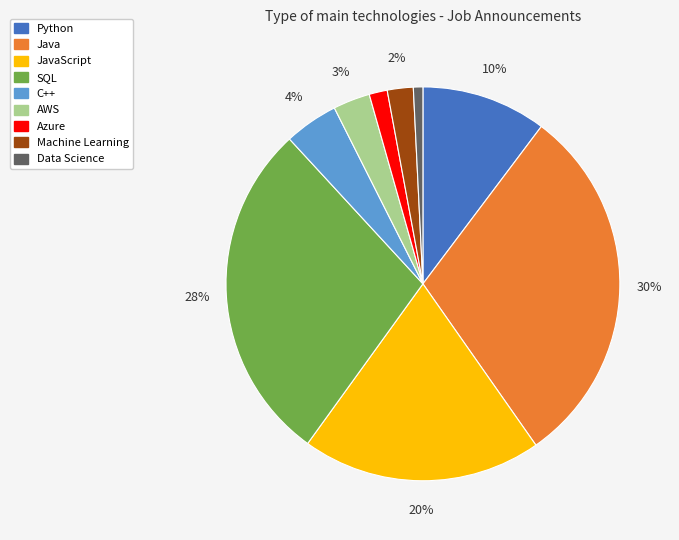

To the nearest percent, what is the average slice percentage?

11%